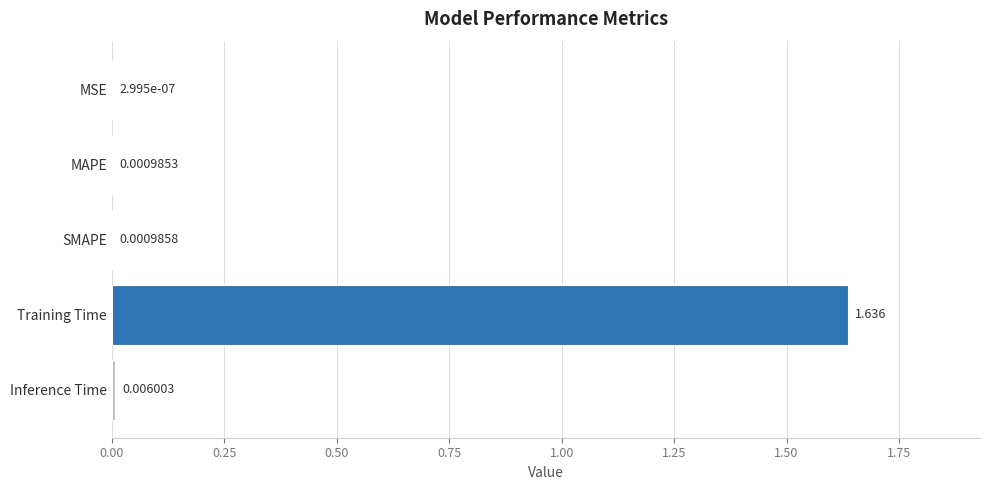

Where is the data nearest to the value 0?

MSE